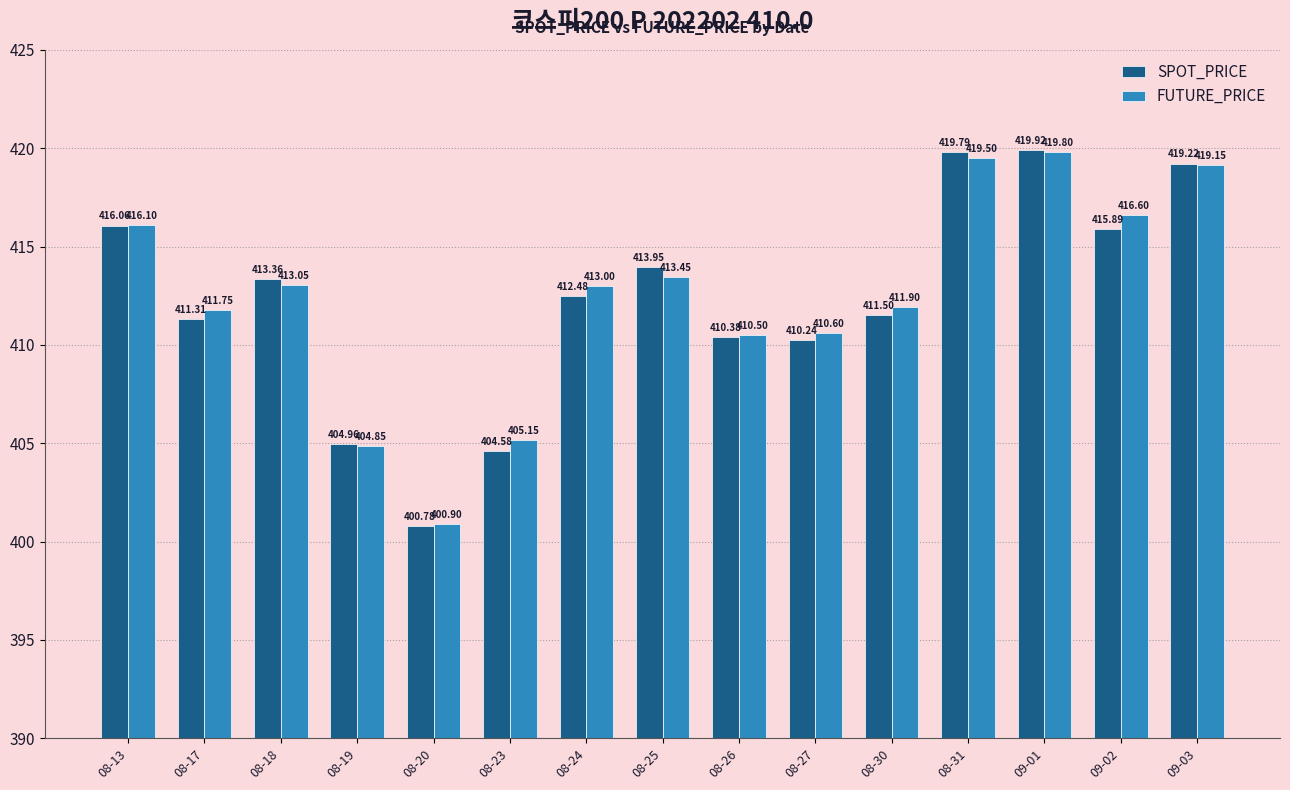

Which series has the largest total across all categories?

FUTURE_PRICE